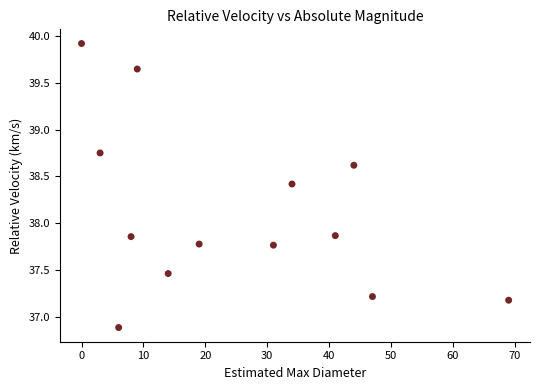

What is the range of X values (max minus min)?

69.0